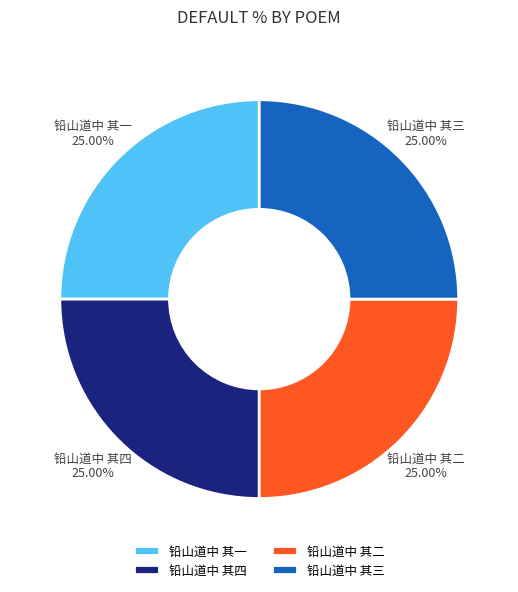

To the nearest percent, what is the average slice percentage?

25%